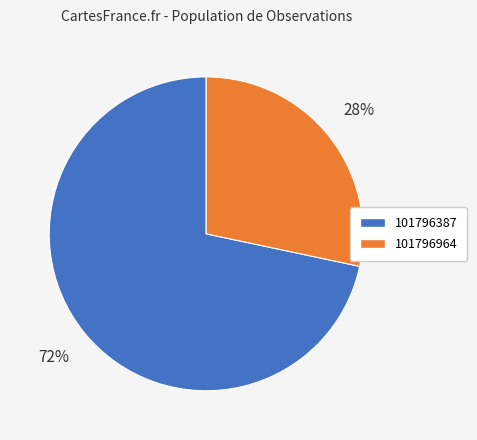

To the nearest percent, what percentage of the pie is 101796964?

28%